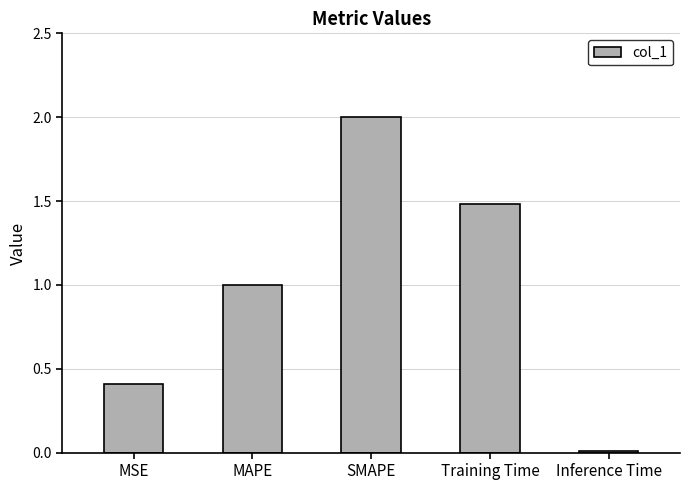

At which label is the value closest to 1?

MAPE